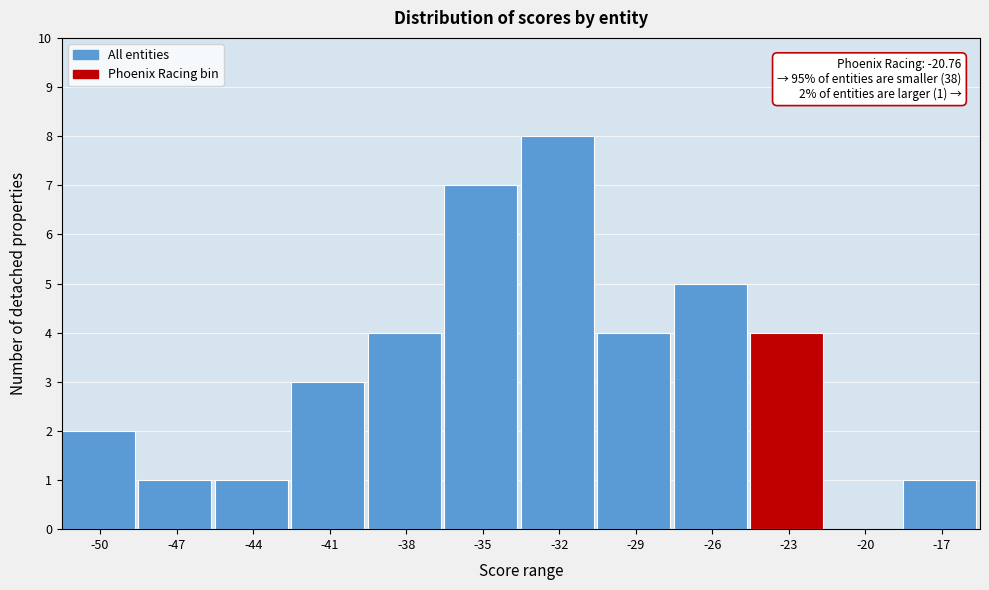

Reading left to right, extract all data points from this chart.

-50=2	-47=1	-44=1	-41=3	-38=4	-35=7	-32=8	-29=4	-26=5	-23=4	-20=0	-17=1